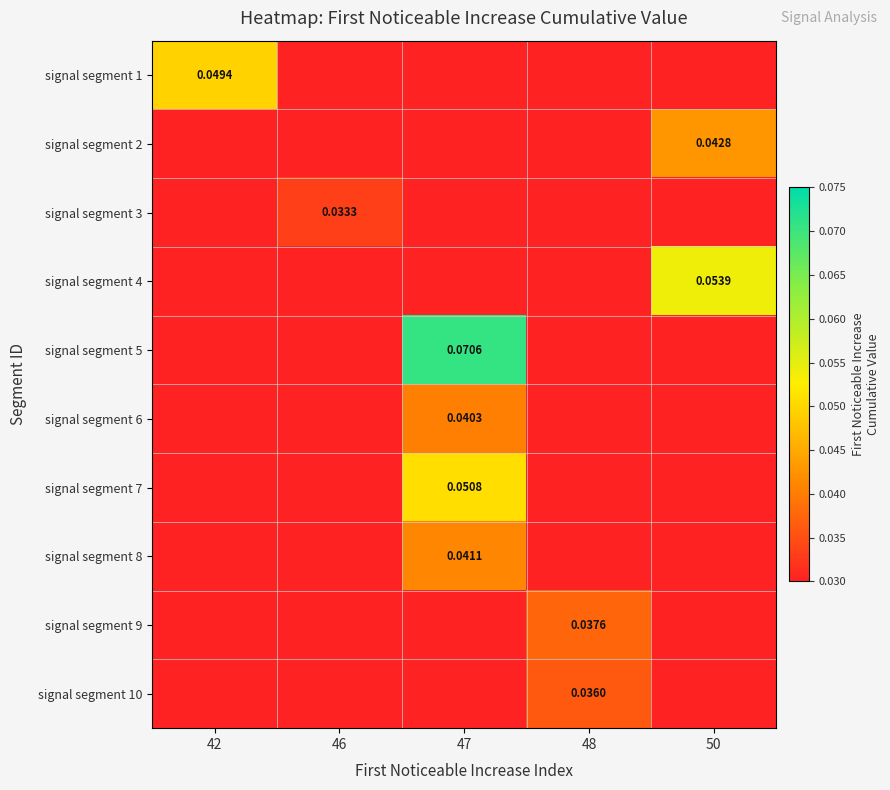

At which label does signal segment 8 reach its minimum?

42